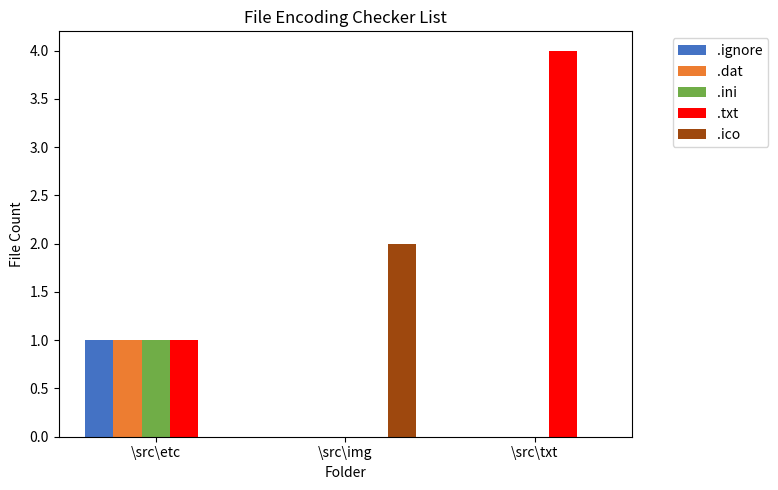

What is the average value of the .ico series?

1